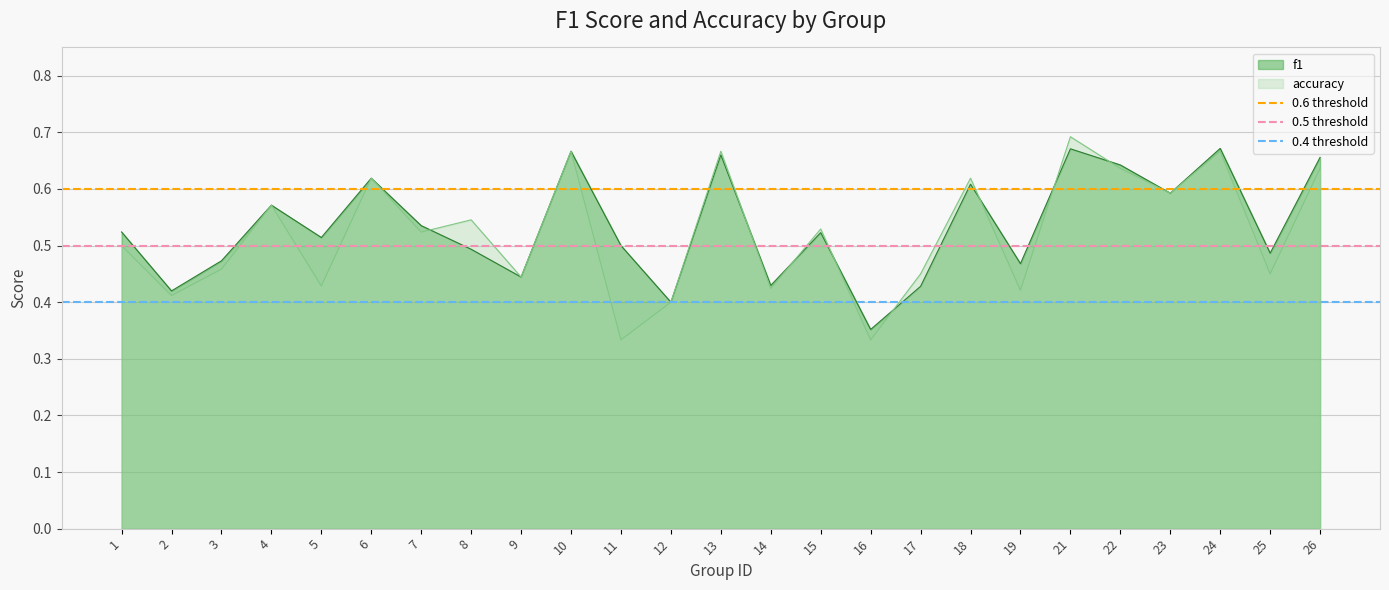

True or false: accuracy has a value of 1.1 at 23.

False